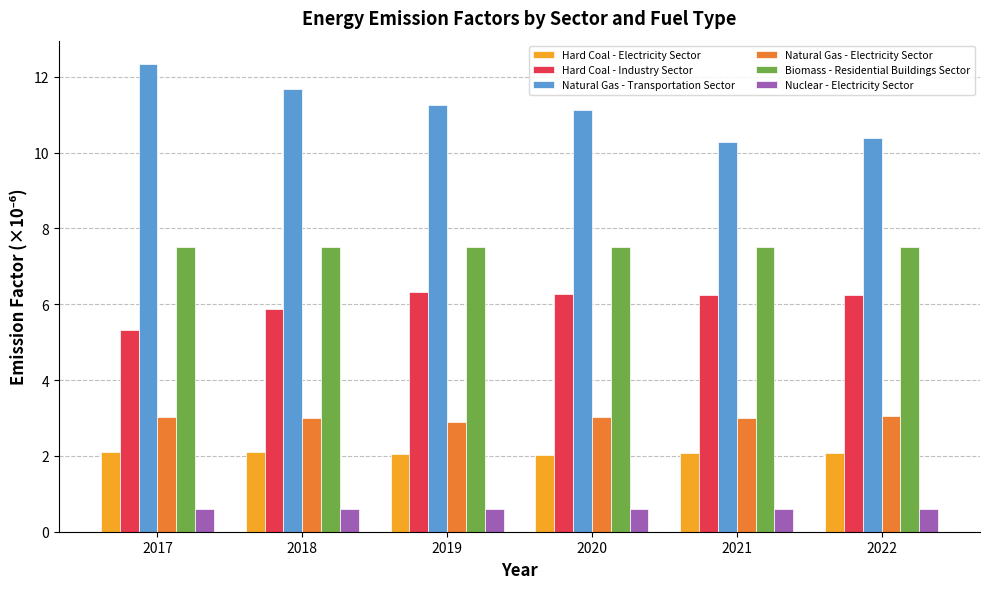

The value of Nuclear - Electricity Sector at 2022 is 0.6. True or false?

True